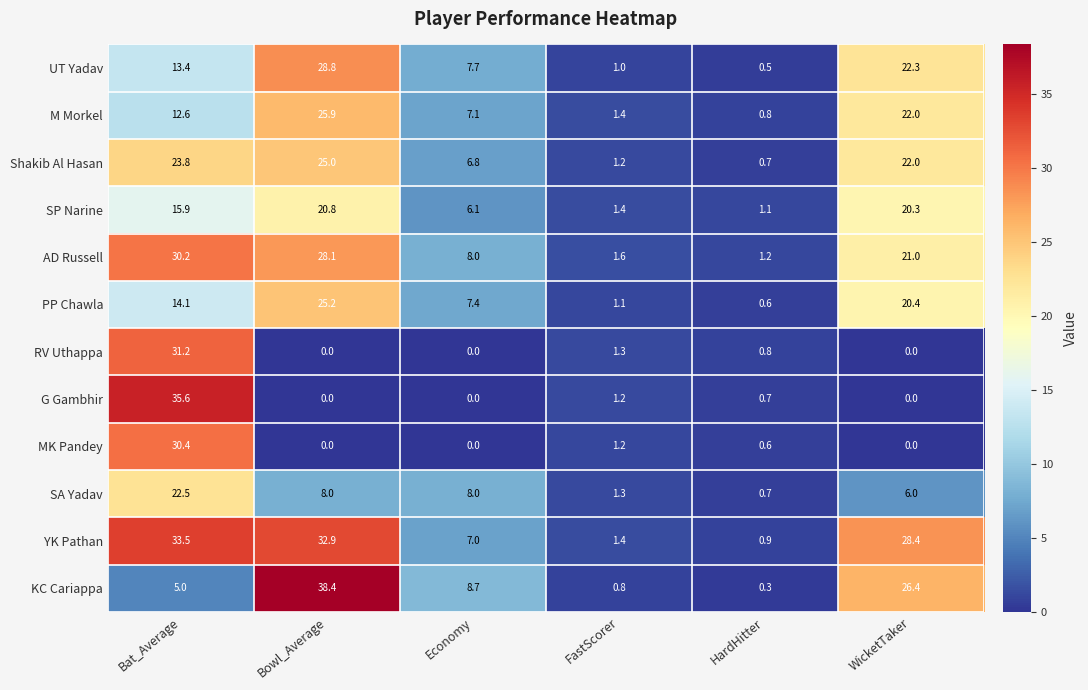

What is the sum of the SP Narine values at Economy and HardHitter?

7.2